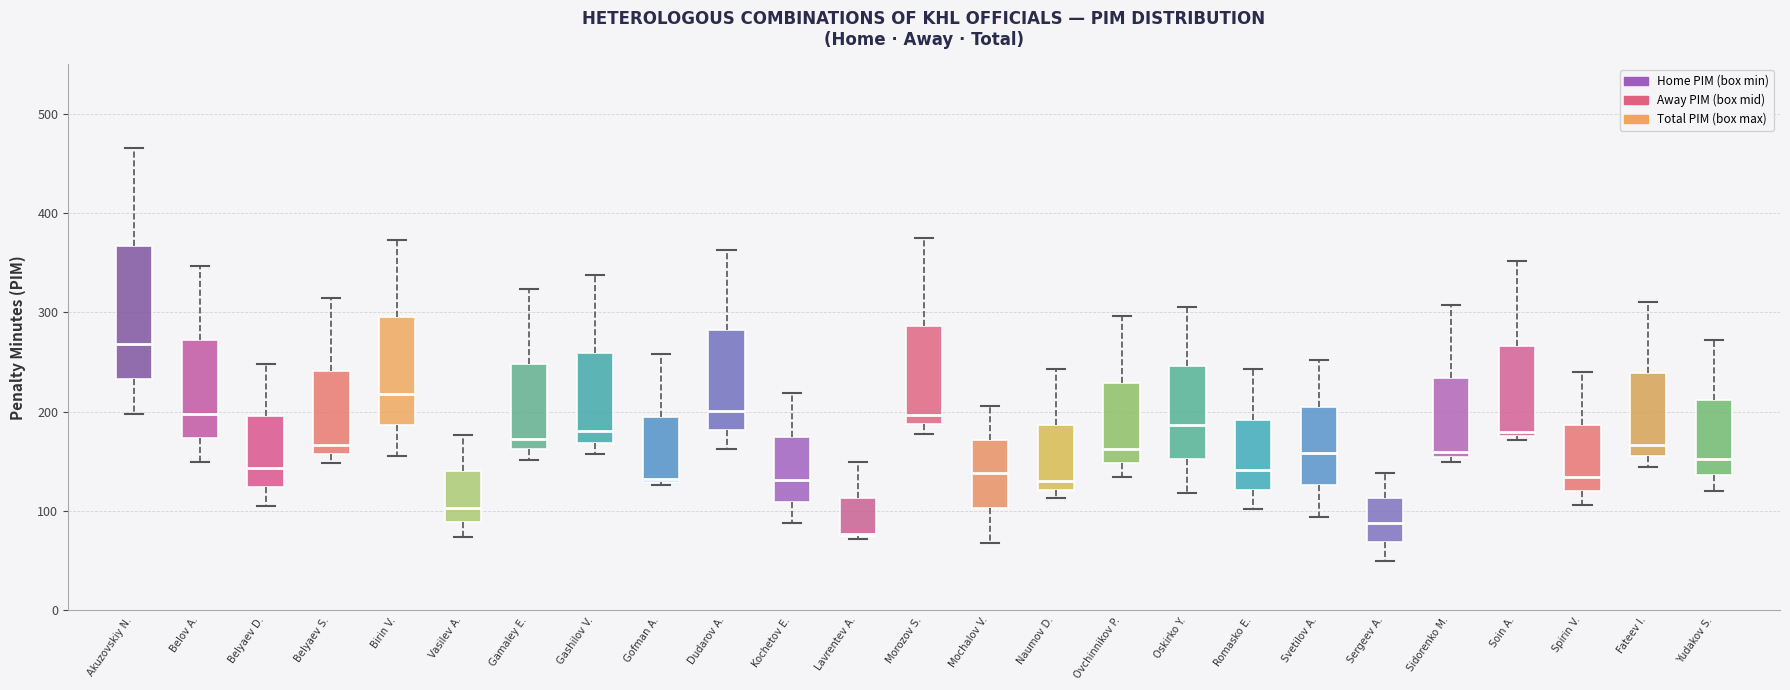

Reading left to right, transcribe this box plot: for each box, give where its median line is, the range the box spans, and where its two whiskers end, as read against the y-axis. The values are not printed on the chart, so give them approximately, as read against the axis.

Akuzovskiy N.: median 270, box 230 to 370, whiskers 200 to 470
Belov A.: median 200, box 170 to 270, whiskers 150 to 350
Belyaev D.: median 140, box 120 to 200, whiskers 110 to 250
Belyaev S.: median 170, box 160 to 240, whiskers 150 to 320
Birin V.: median 220, box 190 to 300, whiskers 160 to 370
Vasilev A.: median 100, box 90 to 140, whiskers 70 to 180
Gamaley E.: median 170, box 160 to 250, whiskers 150 to 320
Gashilov V.: median 180, box 170 to 260, whiskers 160 to 340
Gofman A.: median 130, box 130 to 200, whiskers 130 to 260
Dudarov A.: median 200, box 180 to 280, whiskers 160 to 360
Kochetov E.: median 130, box 110 to 180, whiskers 90 to 220
Lavrentev A.: median 80, box 70 to 110, whiskers 70 to 150
Morozov S.: median 200, box 190 to 290, whiskers 180 to 380
Mochalov V.: median 140, box 100 to 170, whiskers 70 to 210
Naumov D.: median 130, box 120 to 190, whiskers 110 to 240
Ovchinnikov P.: median 160, box 150 to 230, whiskers 130 to 300
Oskirko Y.: median 190, box 150 to 250, whiskers 120 to 310
Romasko E.: median 140, box 120 to 190, whiskers 100 to 240
Svetilov A.: median 160, box 130 to 210, whiskers 90 to 250
Sergeev A.: median 90, box 70 to 110, whiskers 50 to 140
Sidorenko M.: median 160, box 150 to 230, whiskers 150 (just below the box's lower edge) to 310
Soin A.: median 180 (just above the box's lower edge), box 180 to 270, whiskers 170 to 350
Spirin V.: median 130, box 120 to 190, whiskers 110 to 240
Fateev I.: median 170, box 160 to 240, whiskers 140 to 310
Yudakov S.: median 150, box 140 to 210, whiskers 120 to 270